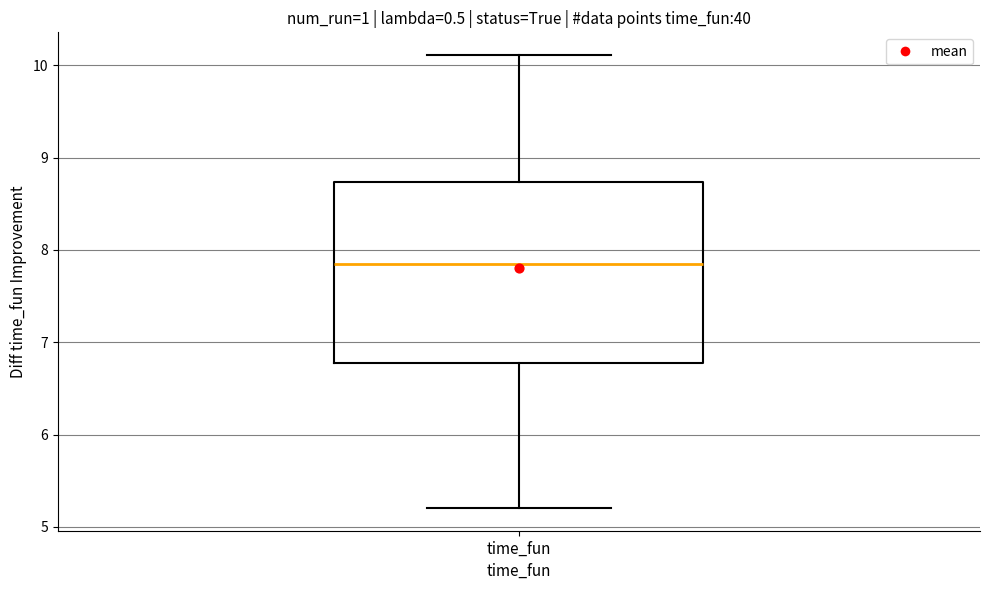

Where does the upper whisker of the box for time_fun end on the y-axis? The values are not printed on the chart, so give them approximately, as read against the axis.

10.1